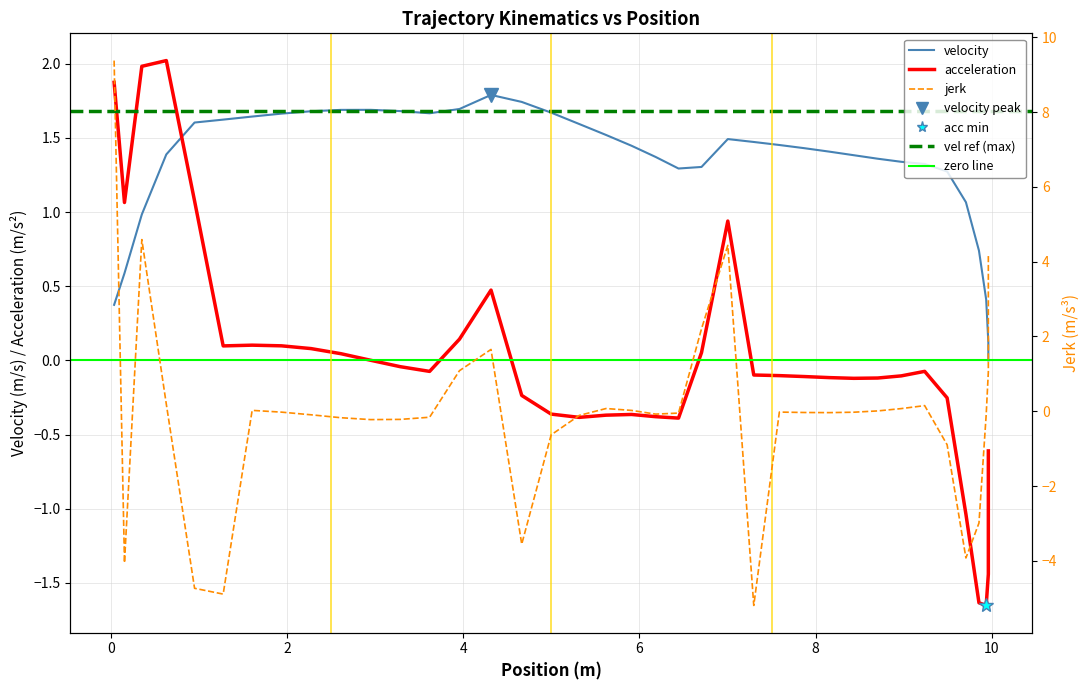

Which series changed the most between 4.315463 and 6.704629?

jerk